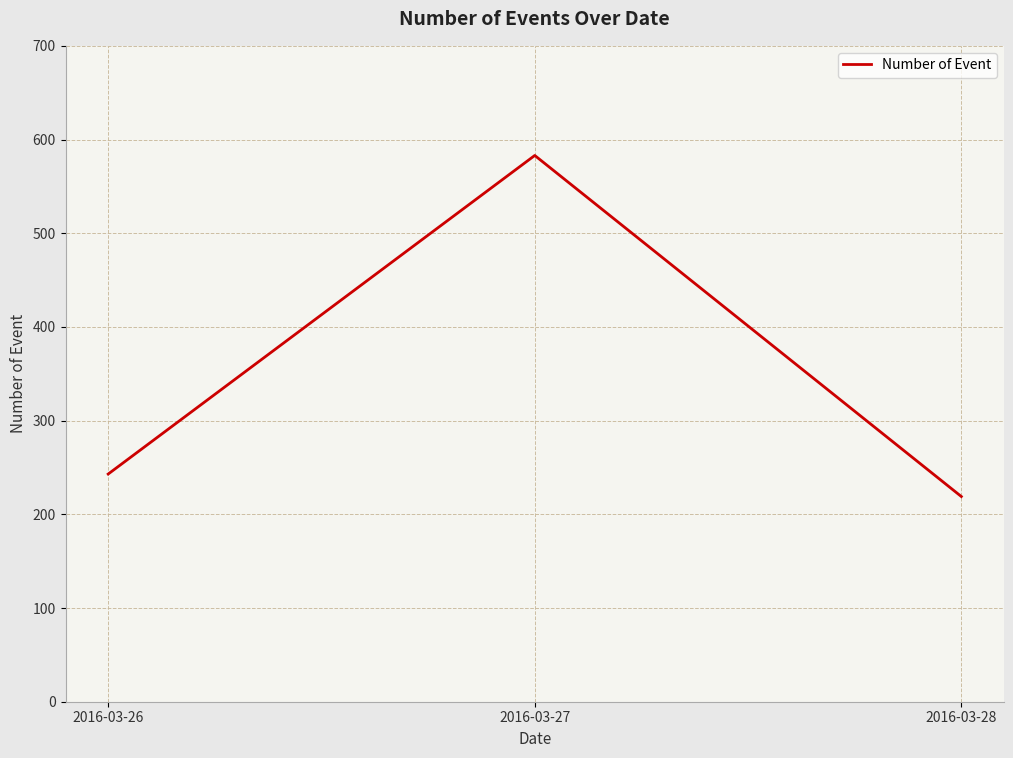

Between 2016-03-27 and 2016-03-26, which is larger?

2016-03-27